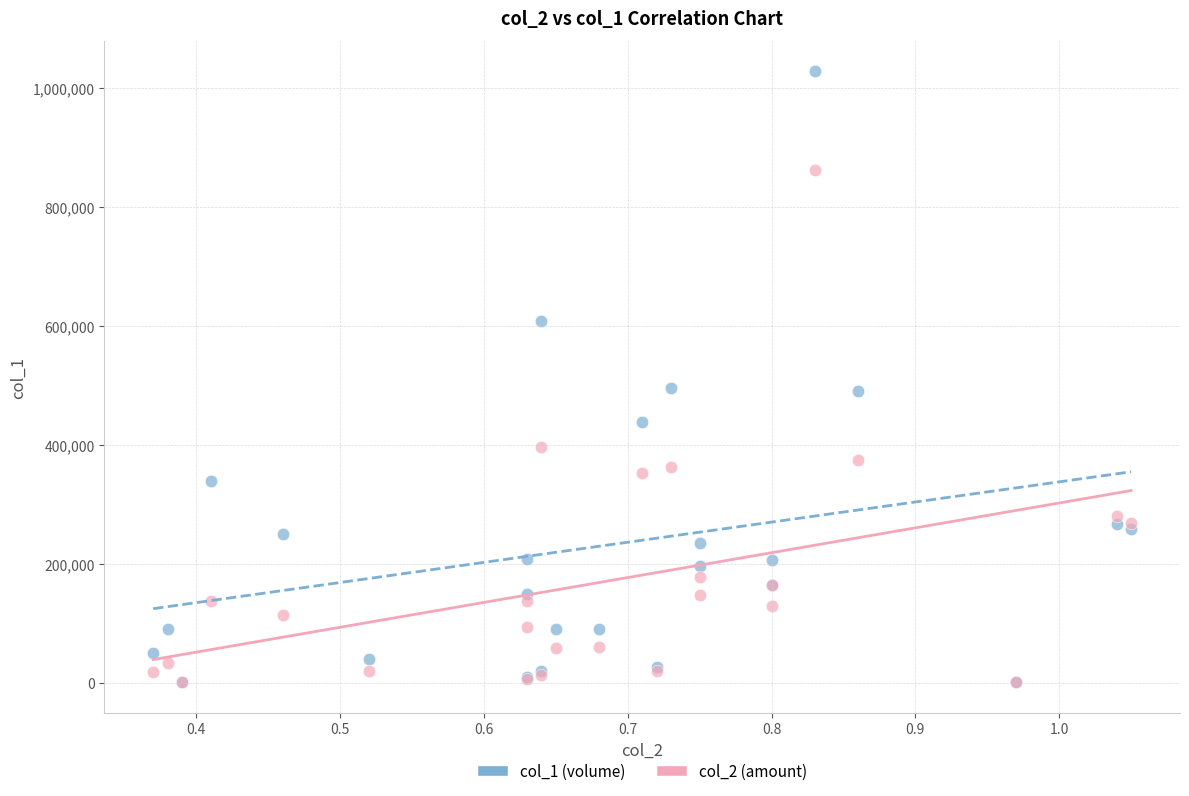

Which series contains the highest Y value?

col_1 (volume)